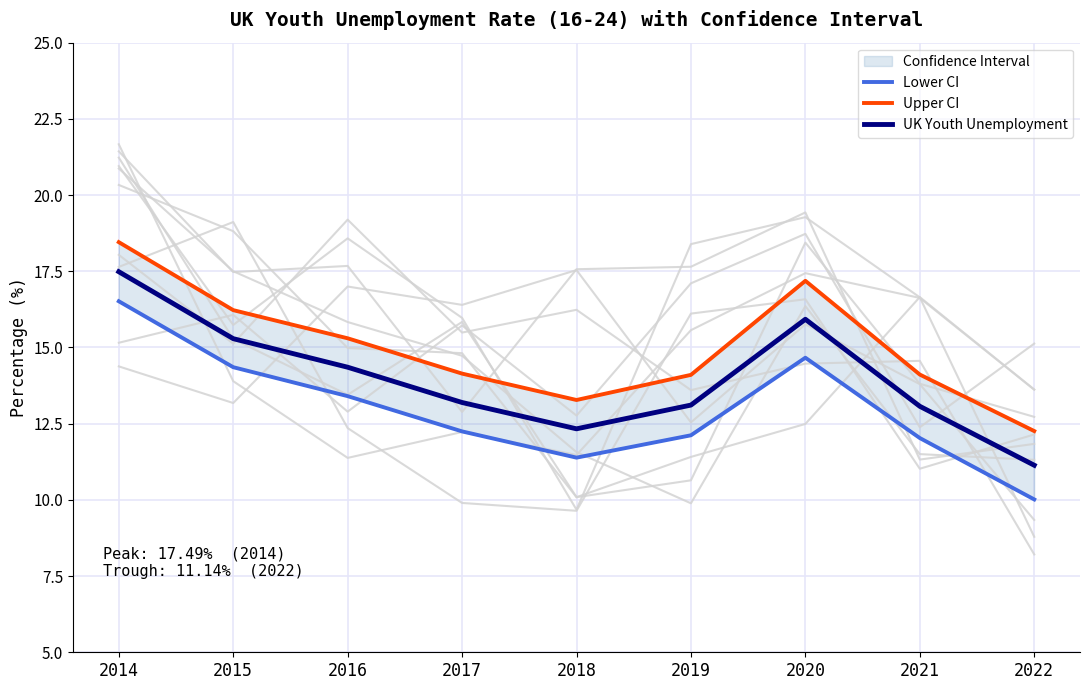

What is the spread (max minus min) of values at 2018?

1.9